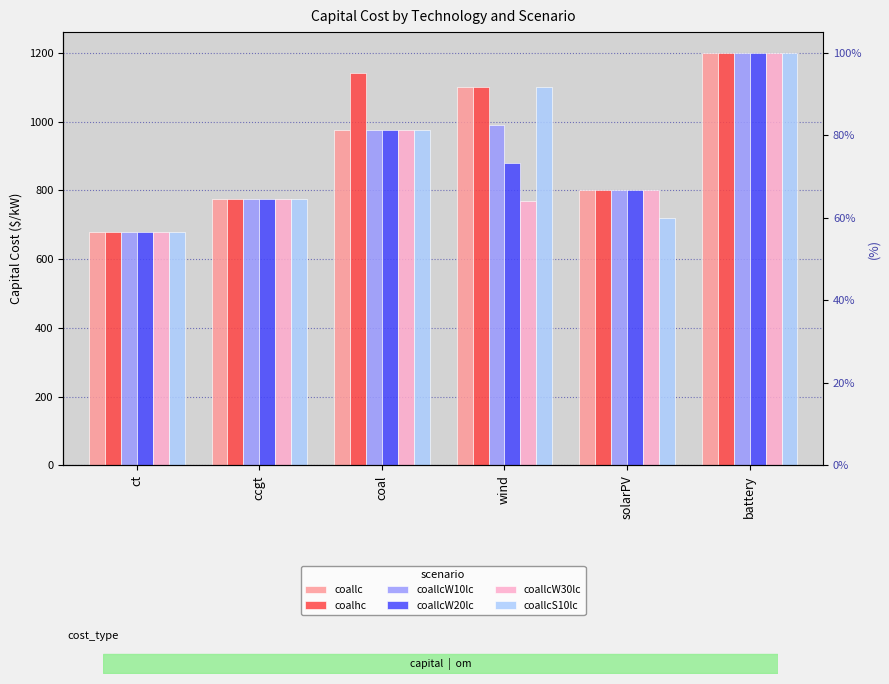

What position from the right is battery?

1